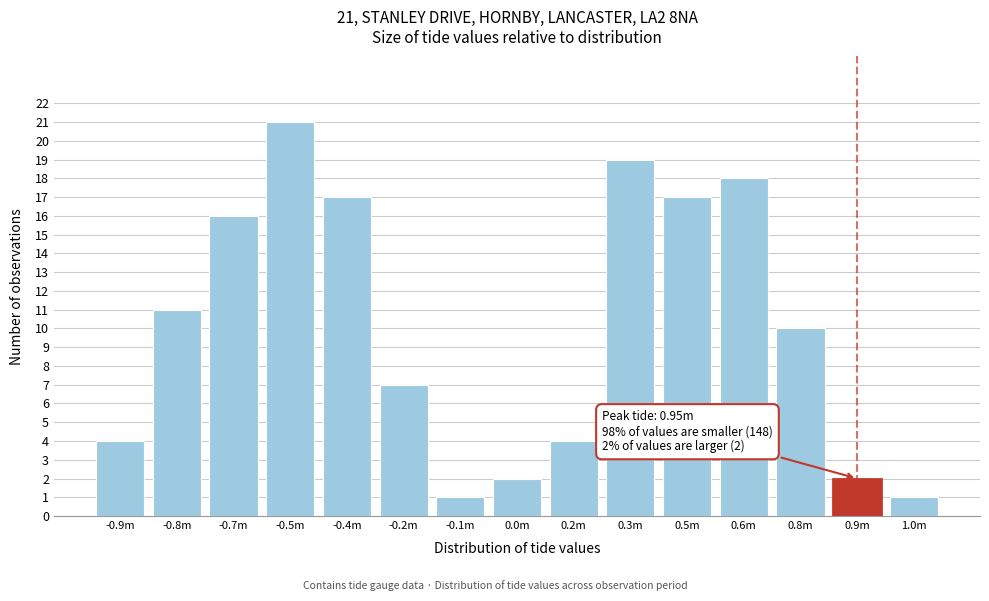

Reading left to right, transcribe all the data shown in this chart.

4	11	16	21	17	7	1	2	4	19	17	18	10	2	1